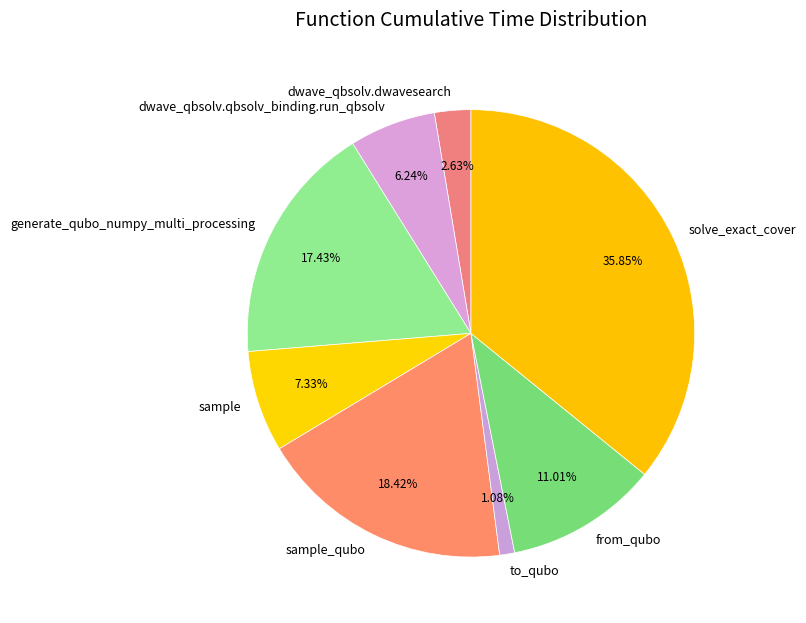

Does dwave_qbsolv.dwavesearch account for over 50% of the chart?

No